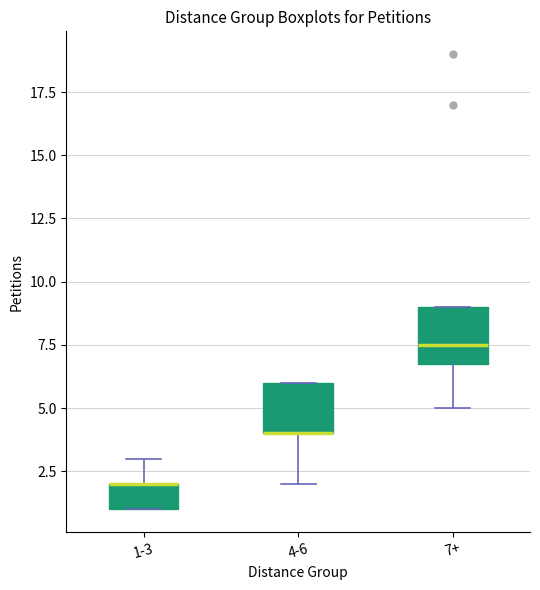

Where is the upper edge of the box for 4-6 on the y-axis? The values are not printed on the chart, so give them approximately, as read against the axis.

6.0